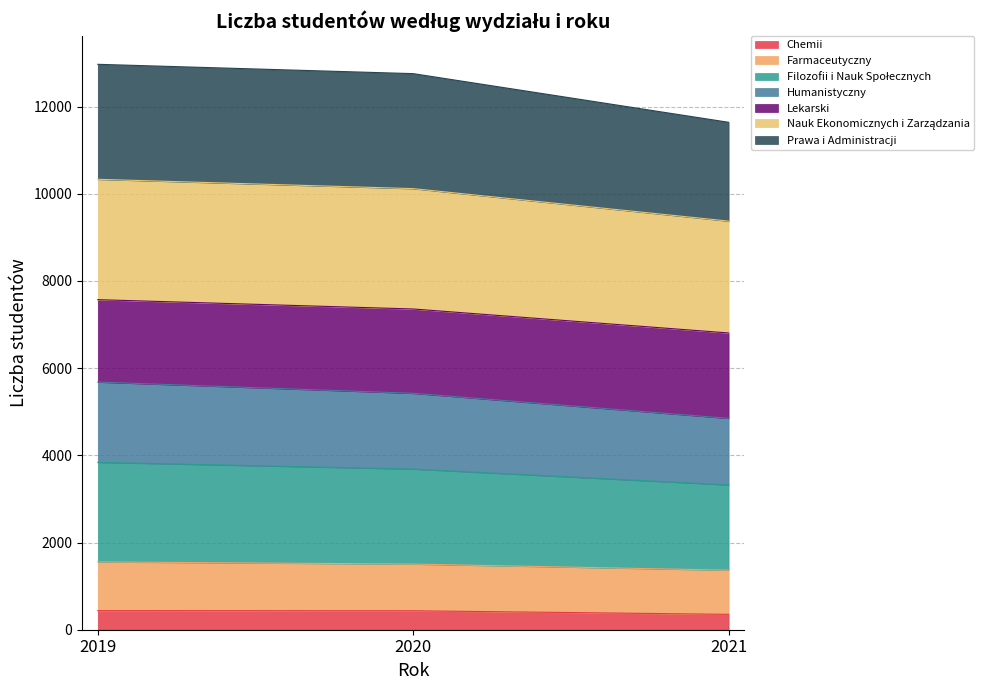

The value of Chemii at 2021 is 353. True or false?

True